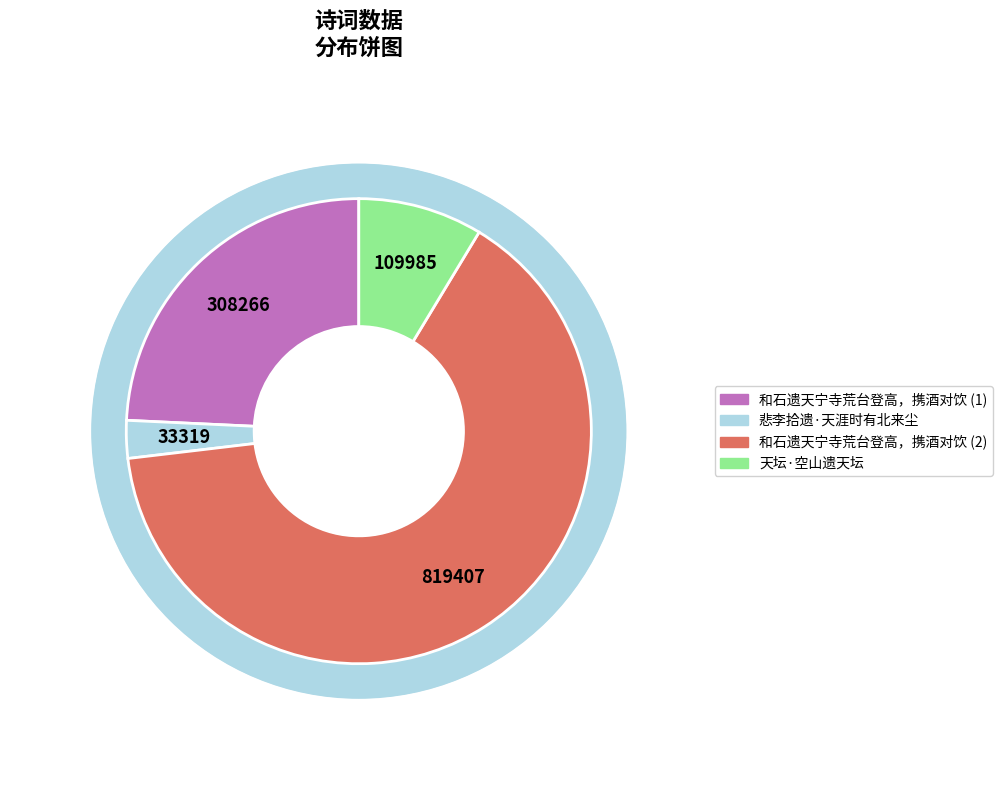

To the nearest percent, what is the difference between the 天坛·空山遗天坛 and 和石遗天宁寺荒台登高，携酒对饮 slice percentages?

16%